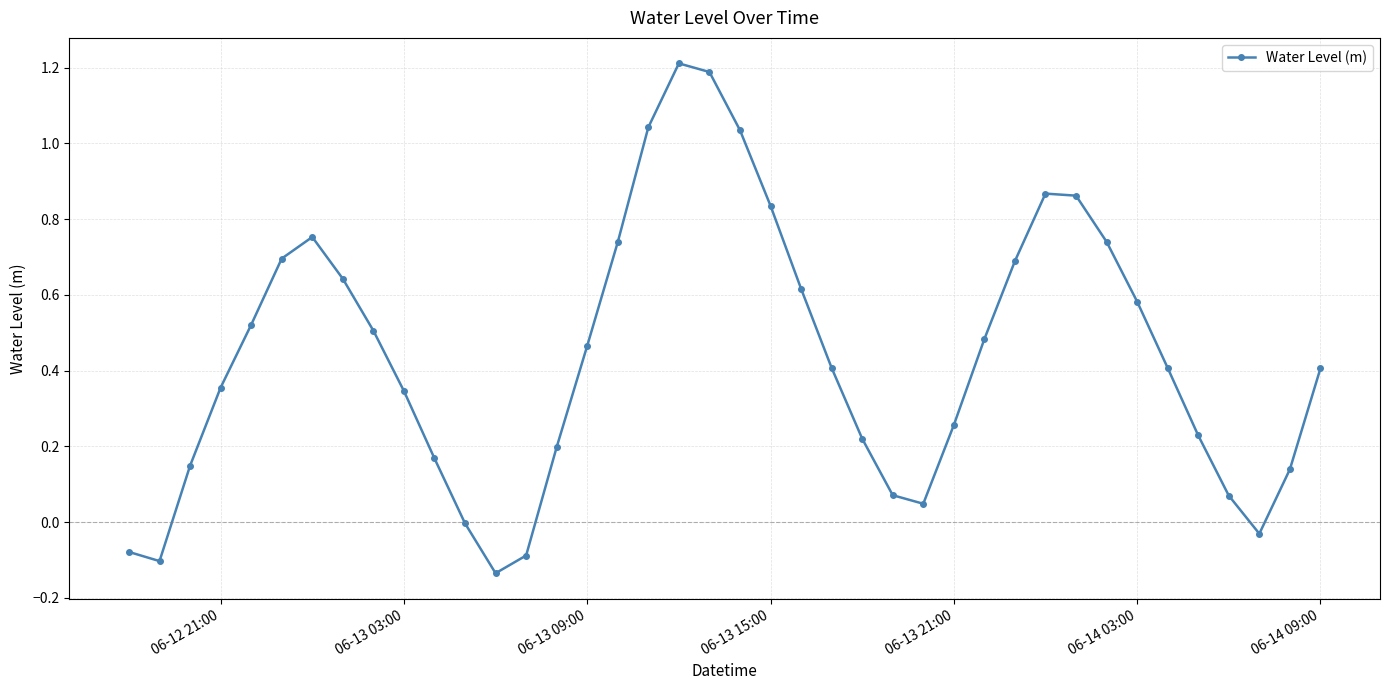

How many interior local peaks (higher than both neighbors) does the data have?

3